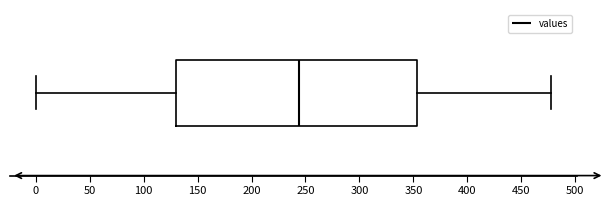

Where does the right whisker of the box end on the x-axis? The values are not printed on the chart, so give them approximately, as read against the axis.

480